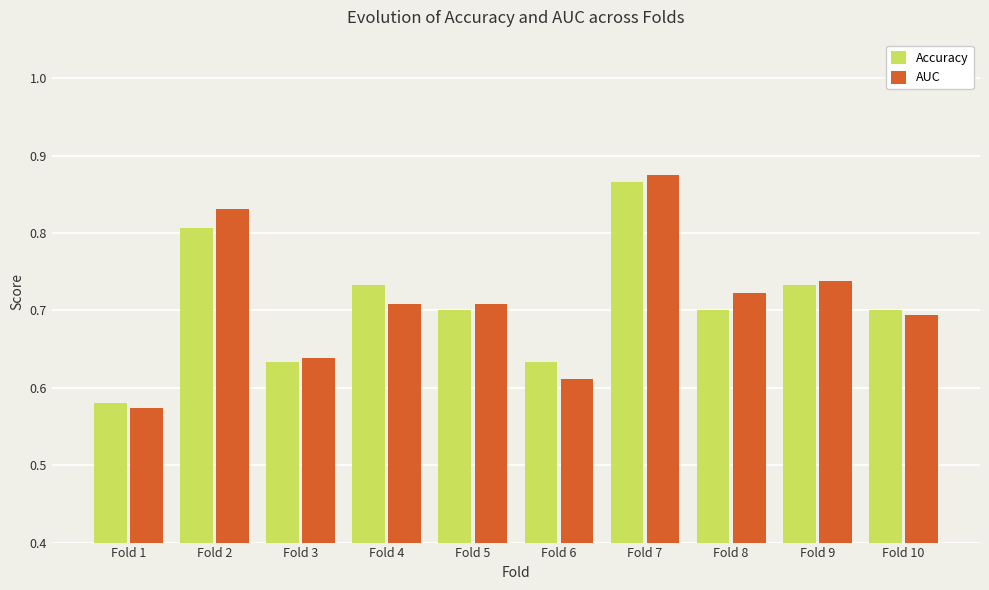

Which label corresponds to the smallest value in the chart?

Fold 1